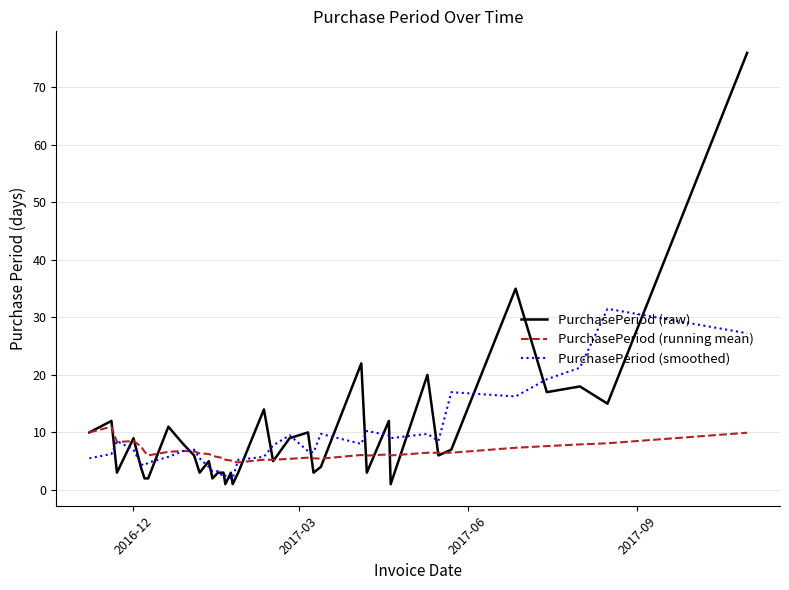

Which series has the widest spread of values?

PurchasePeriod (raw)